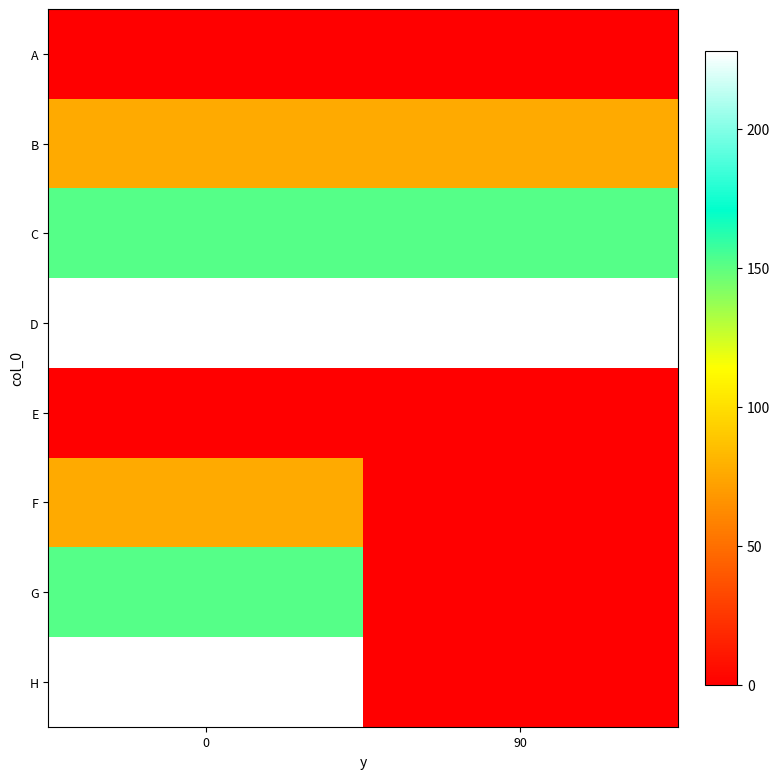

Which series has the largest total across all categories?

D